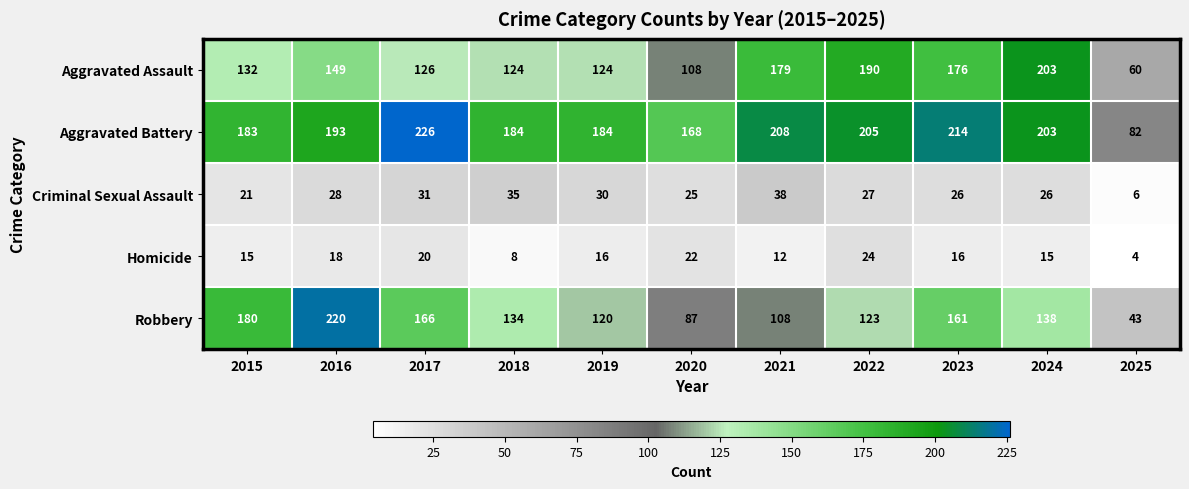

At which category is the sum across all series the highest?

2016